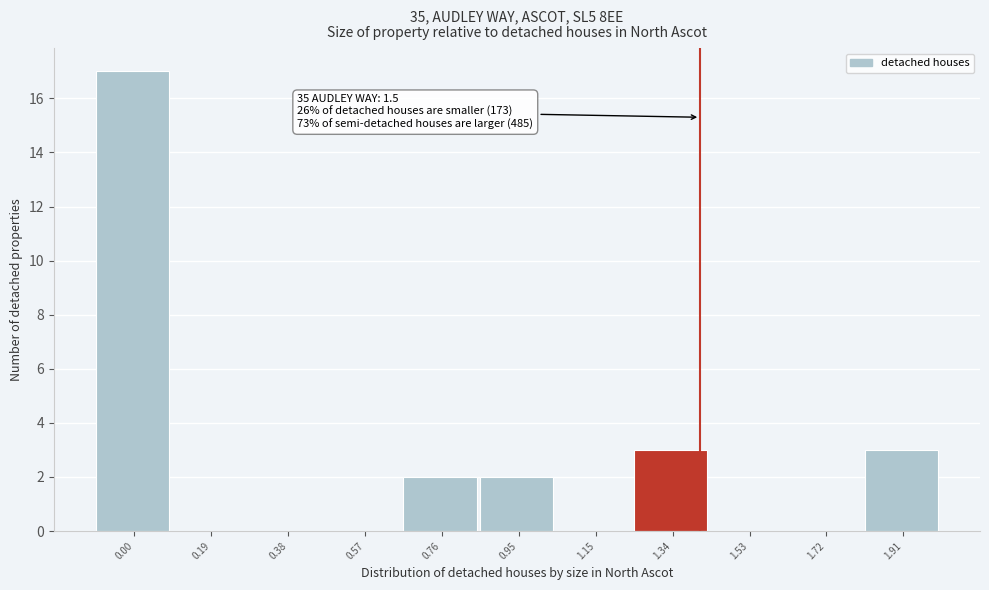

Reading left to right, extract all data points from this chart.

0.00=17	0.19=0	0.38=0	0.57=0	0.76=2	0.95=2	1.15=0	1.34=3	1.53=0	1.72=0	1.91=3